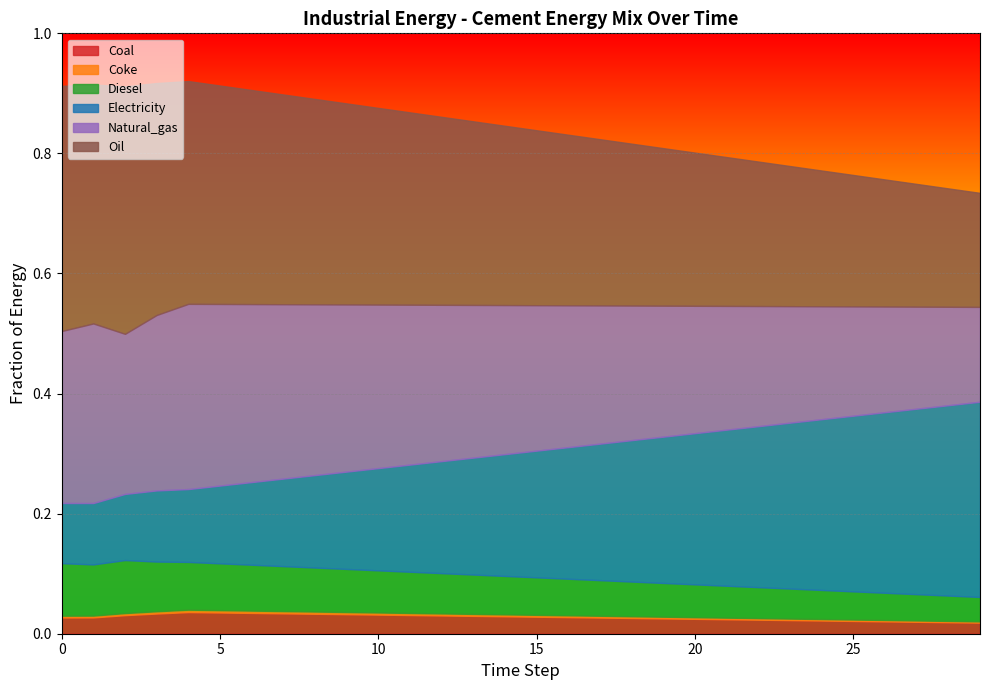

What is the approximate value of frac_inen_energy_cement_natural_gas at 19?

0.2